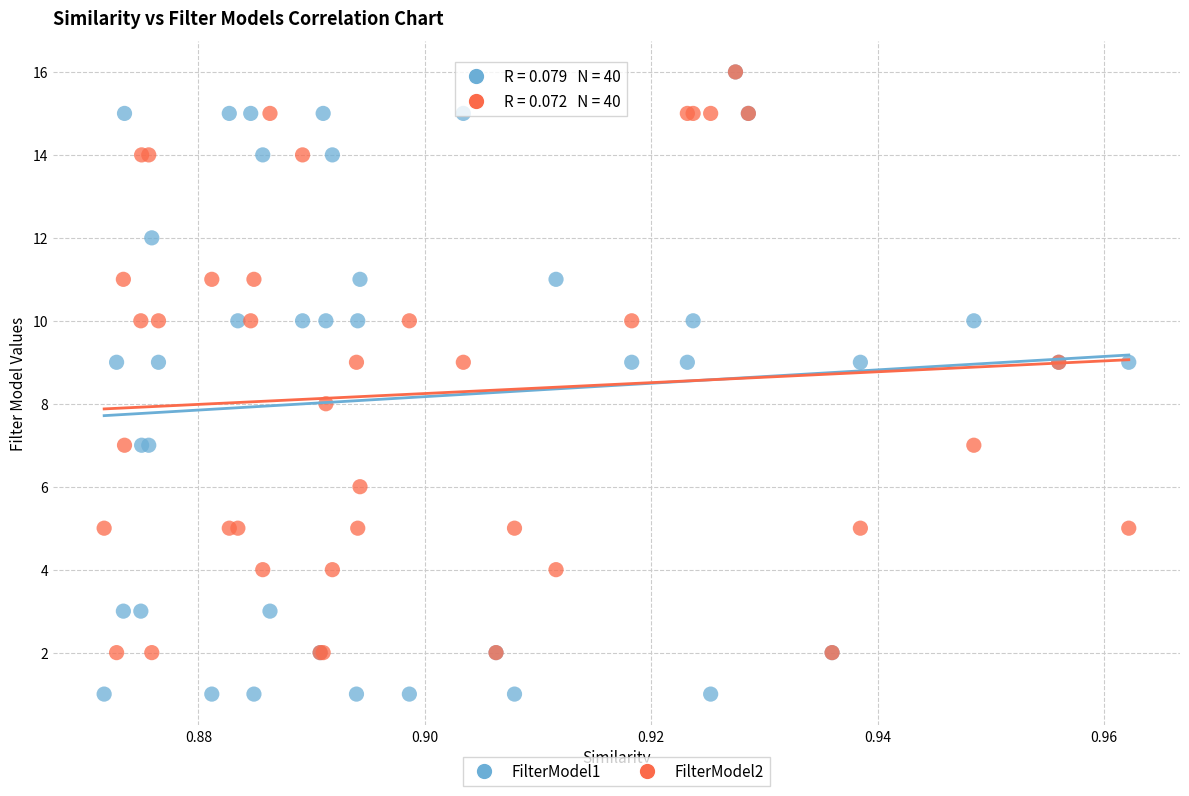

Which series reaches the minimum Y coordinate?

FilterModel1